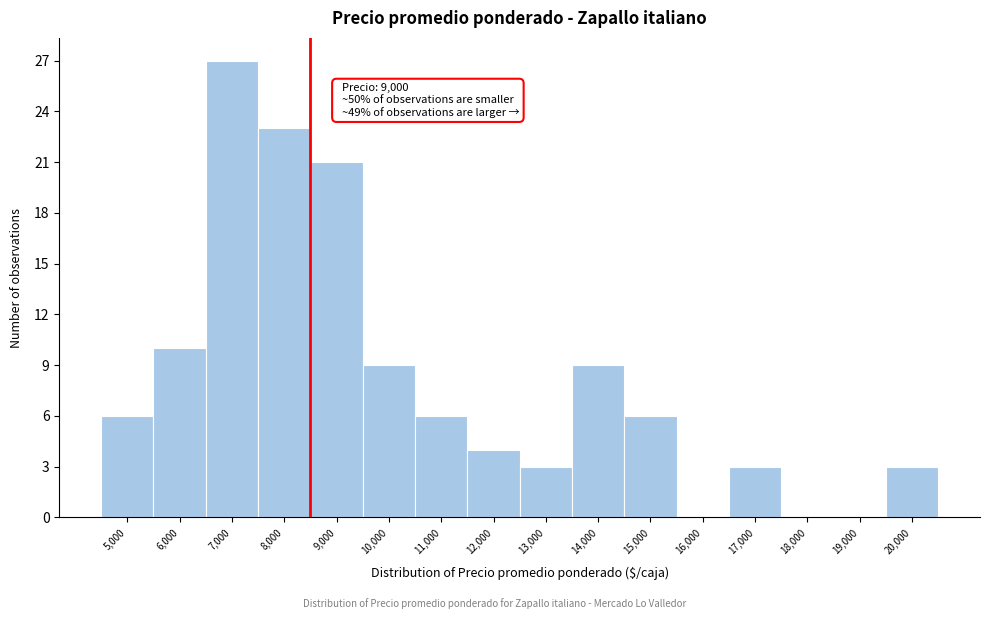

Reading left to right, transcribe all the data shown in this chart.

5,000=6	6,000=10	7,000=27	8,000=23	9,000=21	10,000=9	11,000=6	12,000=4	13,000=3	14,000=9	15,000=6	16,000=0	17,000=3	18,000=0	19,000=0	20,000=3